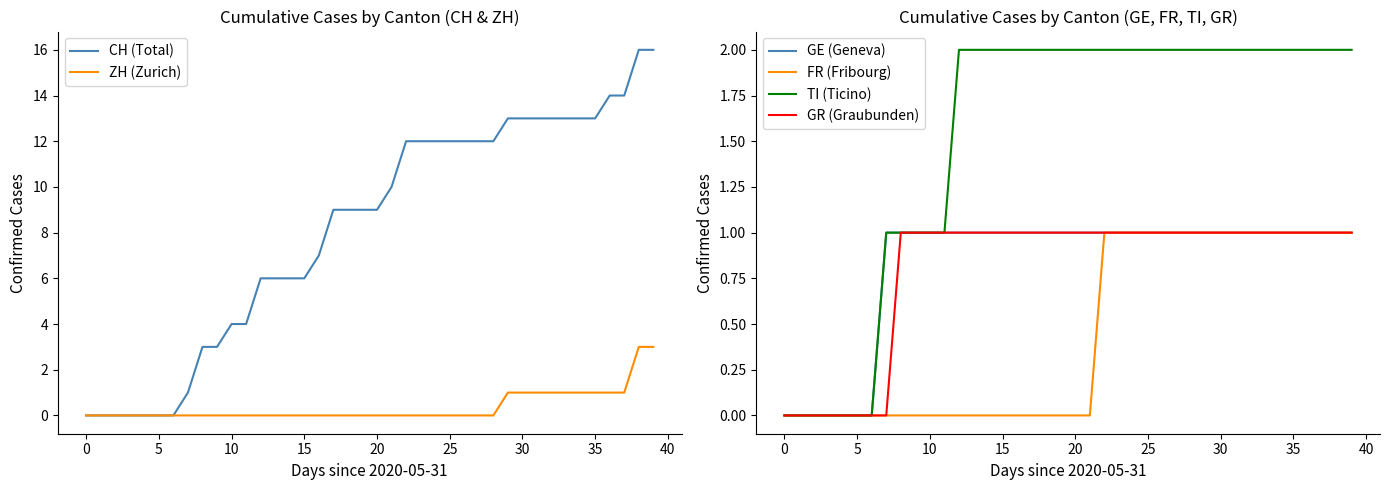

How many data points in GE (Geneva) are less than 1?

7